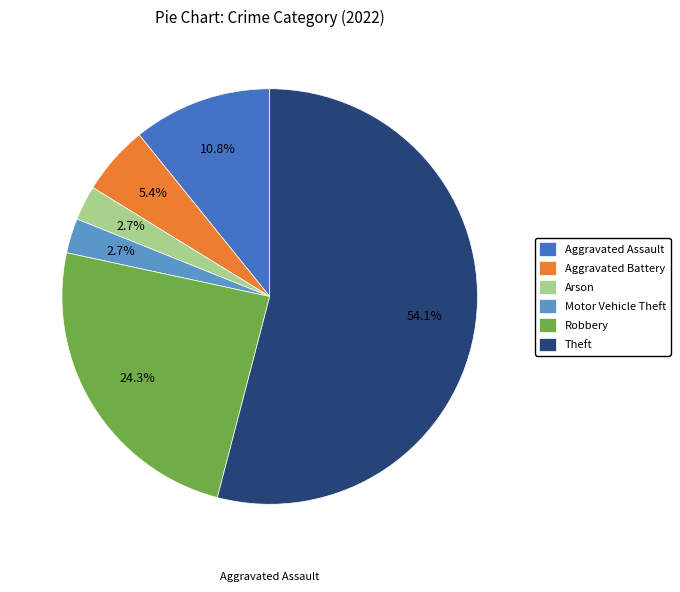

Approximately how many times larger is the value at Arson compared to Motor Vehicle Theft?

1.0